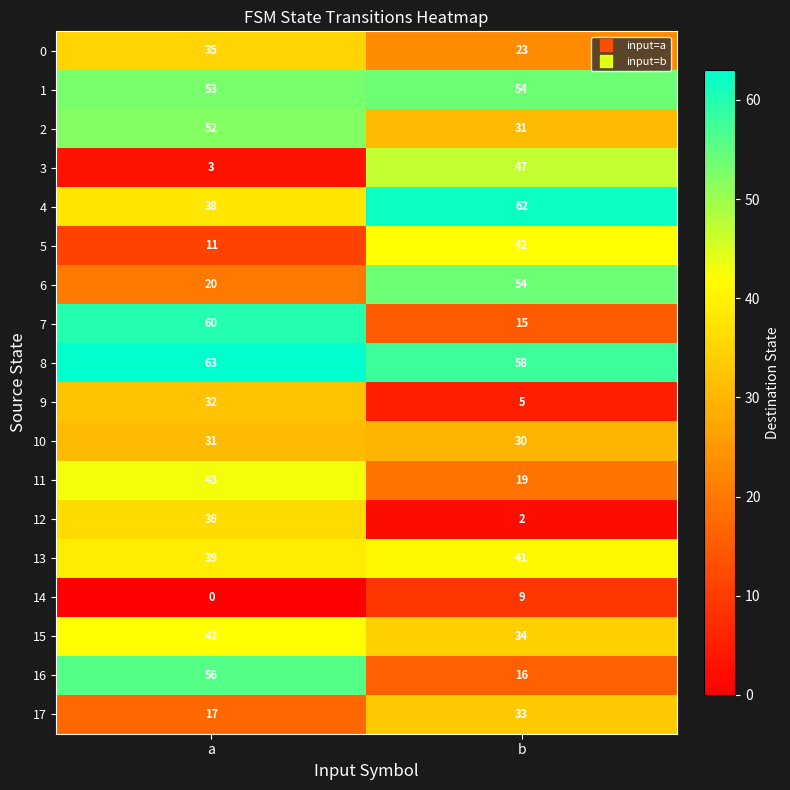

Which label corresponds to the smallest value in the chart?

a